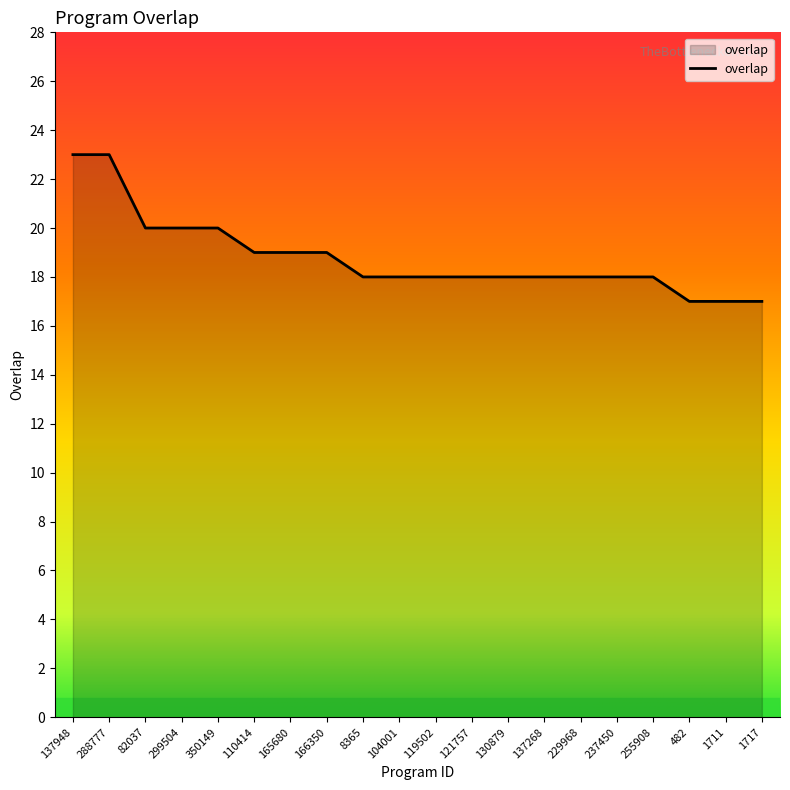

The value at 255908 is 18. True or false?

True